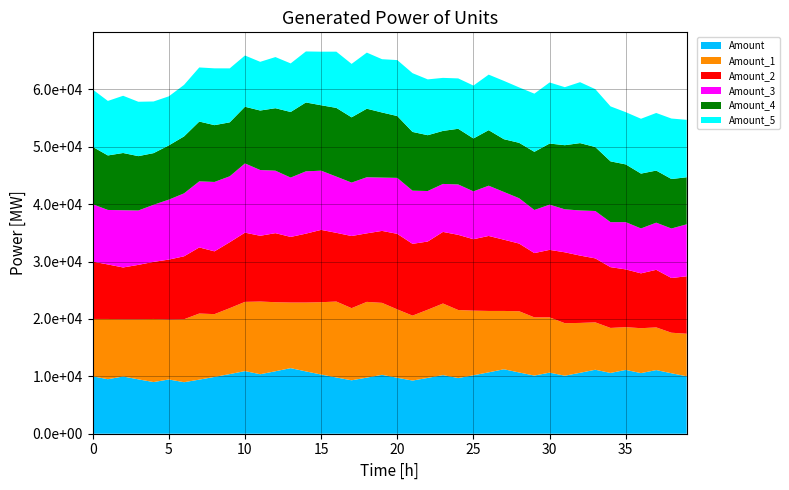

Reading left to right, what are all the values shown in this chart?

Amount: 0=10000.0	1=9500.0	2=9975.0	3=9476.2	4=9002.4	5=9452.6	6=8979.9	7=9428.9	8=9900.4	9=10395.4	10=10915.2	11=10369.4	12=10887.9	13=11432.3	14=10860.7	15=10317.6	16=9801.7	17=9311.7	18=9777.2	19=10266.1	20=9752.8	21=9265.2	22=9728.4	23=10214.8	24=9704.1	25=10189.3	26=10698.8	27=11233.7	28=10672.0	29=10138.4	30=10645.3	31=10113.1	32=10618.7	33=11149.7	34=10592.2	35=11121.8	36=10565.7	37=11094.0	38=10539.3	39=10012.3
Amount_1: 0=10000.0	1=10500.0	2=9975.0	3=10473.8	4=10997.4	5=10447.6	6=10969.9	7=11518.4	8=10942.5	9=11489.6	10=12064.1	11=12667.3	12=12034.0	13=11432.3	14=12003.9	15=12604.1	16=13234.3	17=12572.6	18=13201.2	19=12541.1	20=11914.1	21=11318.4	22=11884.3	23=12478.5	24=11854.6	25=11261.9	26=10698.8	27=10163.8	28=10672.0	29=10138.4	30=9631.5	31=9149.9	32=8692.4	33=8257.8	34=7844.9	35=7452.7	36=7825.3	37=7434.0	38=7062.3	39=7415.4
Amount_2: 0=10000.0	1=9500.0	2=9025.0	3=9476.2	4=9950.1	5=10447.6	6=10969.9	7=11518.4	8=10942.5	9=11489.6	10=12064.1	11=11460.9	12=12034.0	13=11432.3	14=12003.9	15=12604.1	16=11973.9	17=12572.6	18=11943.9	19=12541.1	20=13168.2	21=12509.8	22=11884.3	23=12478.5	24=13102.4	25=12447.3	26=13069.7	27=12416.2	28=11795.4	29=11205.6	30=11765.9	31=12354.2	32=11736.5	33=11149.7	34=10592.2	35=10062.6	36=9559.4	37=10037.4	38=9535.5	39=10012.3
Amount_3: 0=10000.0	1=9500.0	2=9975.0	3=9476.2	4=9950.1	5=10447.6	6=10969.9	7=11518.4	8=12094.4	9=11489.6	10=12064.1	11=11460.9	12=10887.9	13=10343.5	14=10860.7	15=10317.6	16=9801.7	17=9311.7	18=9777.2	19=9288.4	20=9752.8	21=9265.2	22=8801.9	23=8361.8	24=8779.9	25=8340.9	26=8757.9	27=8320.0	28=7904.0	29=7508.8	30=7884.3	31=7490.1	32=7864.6	33=8257.8	34=7844.9	35=8237.2	36=7825.3	37=8216.6	38=8627.4	39=9058.8
Amount_4: 0=10000.0	1=9500.0	2=9975.0	3=9476.2	4=9002.4	5=9452.6	6=9925.2	7=10421.4	8=9900.4	9=9405.4	10=9875.6	11=10369.4	12=10887.9	13=11432.3	14=12003.9	15=11403.7	16=11973.9	17=11375.2	18=11943.9	19=11346.7	20=10779.4	21=10240.4	22=9728.4	23=9242.0	24=9704.1	25=9218.9	26=9679.8	27=9195.8	28=9655.6	29=10138.4	30=10645.3	31=11177.6	32=11736.5	33=11149.7	34=10592.2	35=10062.6	36=9559.4	37=9081.5	38=8627.4	39=8196.0
Amount_5: 0=10000.0	1=9500.0	2=9975.0	3=9476.2	4=9002.4	5=8552.3	6=8979.9	7=9428.9	8=9900.4	9=9405.4	10=8935.1	11=8488.3	12=8912.8	13=8467.1	14=8890.5	15=9335.0	16=9801.7	17=9311.7	18=9777.2	19=9288.4	20=9752.8	21=10240.4	22=9728.4	23=9242.0	24=8779.9	25=9218.9	26=9679.8	27=10163.8	28=9655.6	29=10138.4	30=10645.3	31=10113.1	32=10618.7	33=10087.8	34=9583.4	35=9104.2	36=9559.4	37=10037.4	38=10539.3	39=10012.3